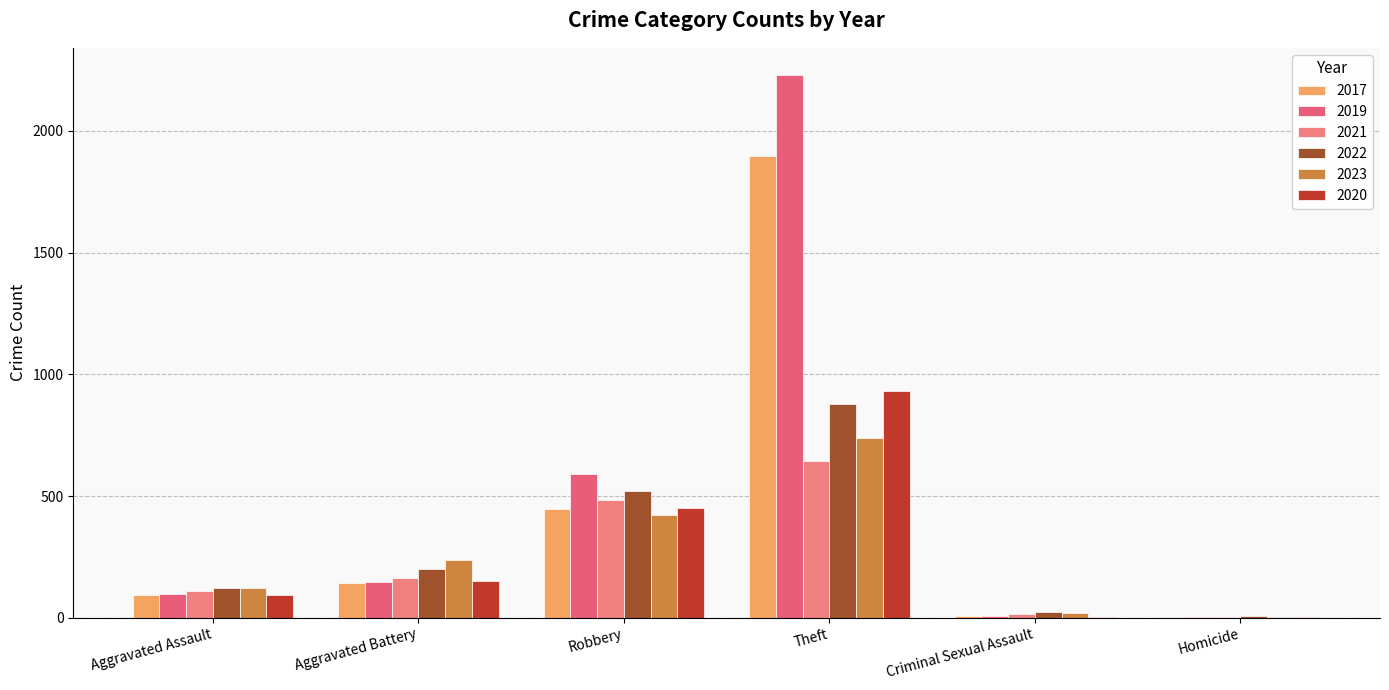

At which label does 2022 reach its peak?

Theft